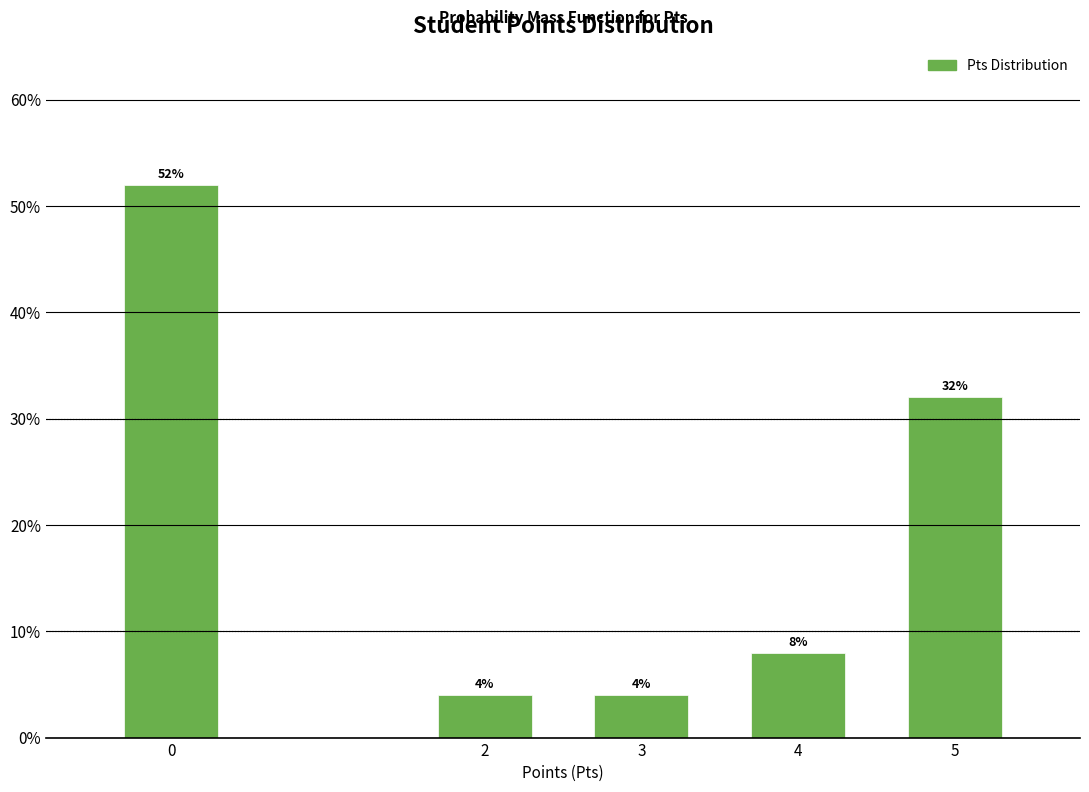

Reading left to right, what are all the values shown in this chart?

0=52	2=4	3=4	4=8	5=32